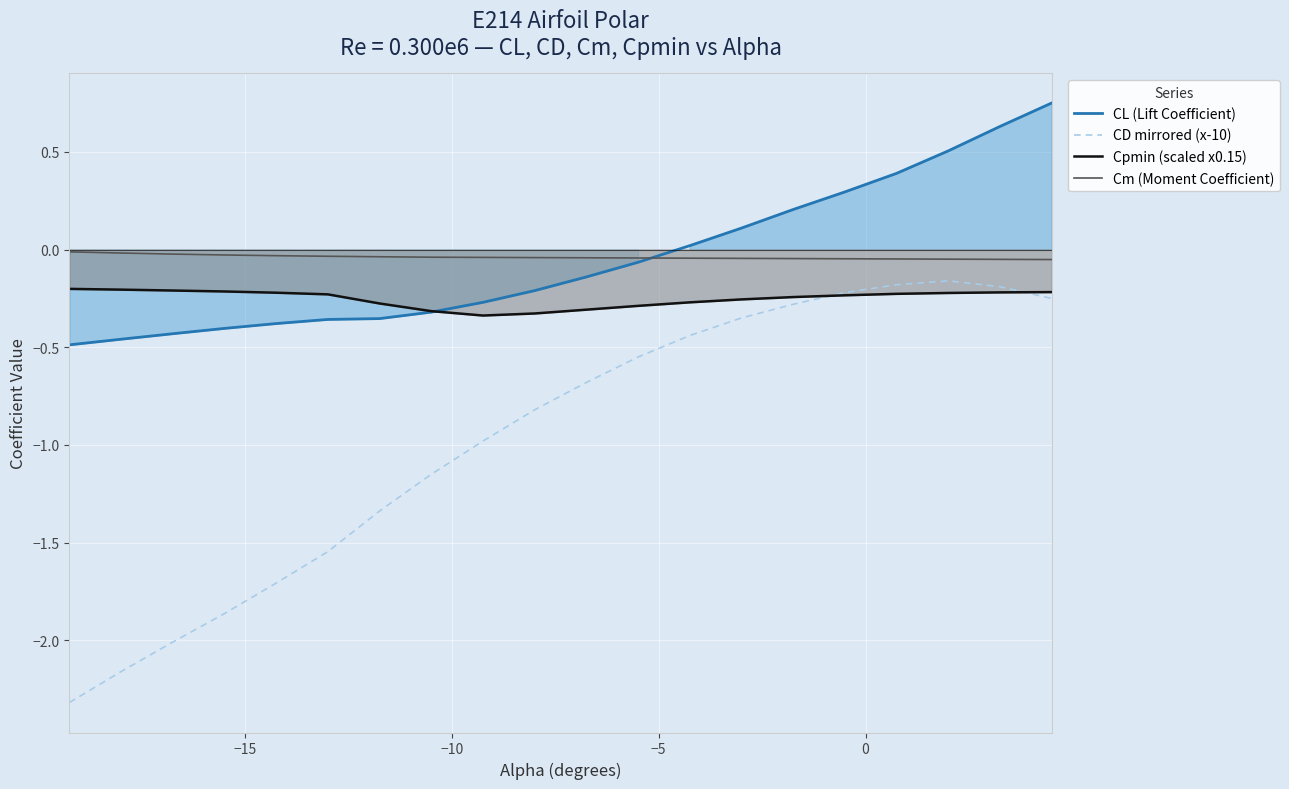

True or false: Cpmin (scaled x0.15) and Cm (Moment Coefficient) intersect in this chart.

False